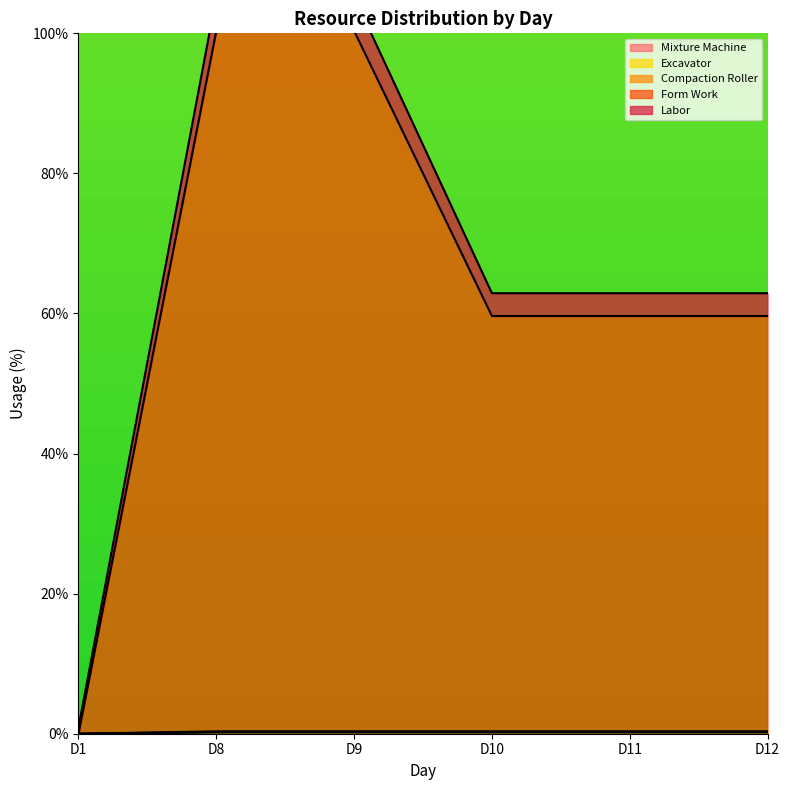

What is the spread (max minus min) of values at D11?

62.7